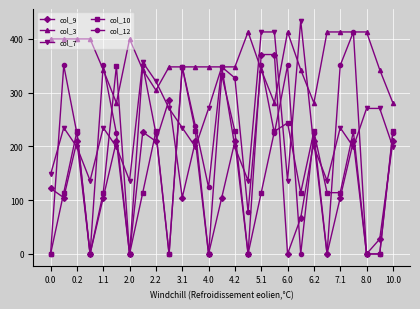

What is the maximum value for col_12?

413.0